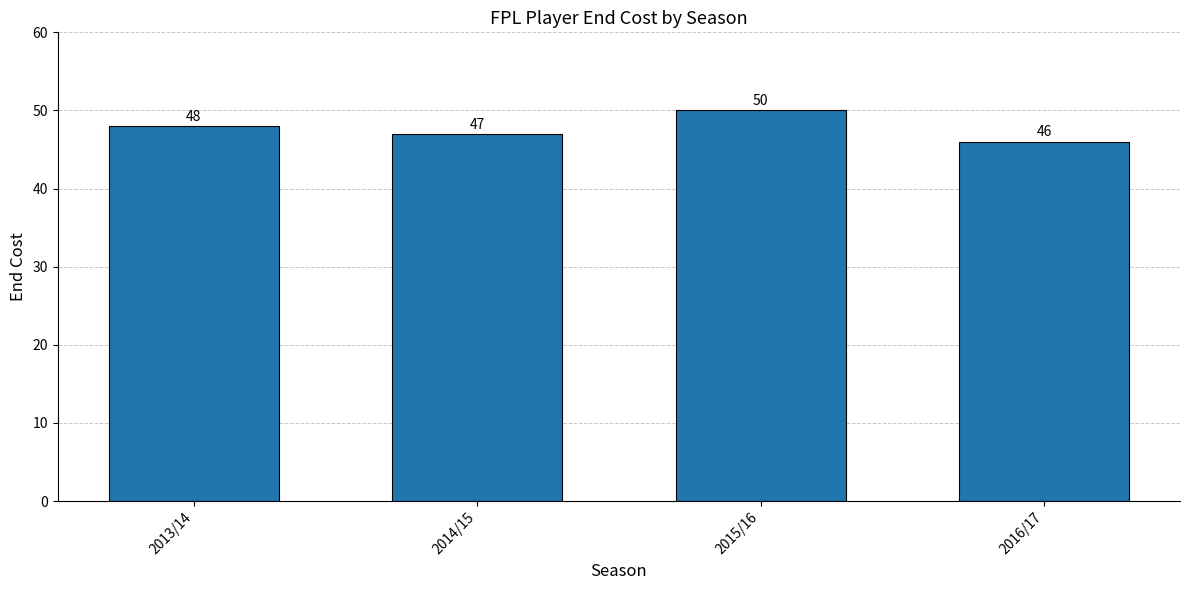

What is the difference between the values at 2014/15 and 2016/17?

1